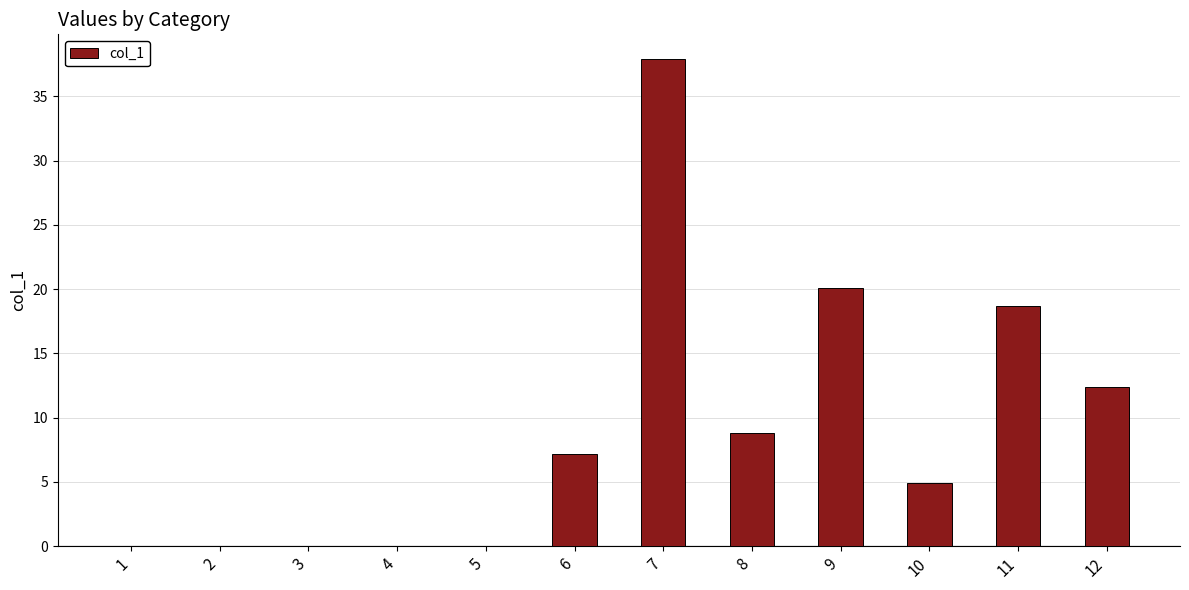

Where does the data first go above 7?

6